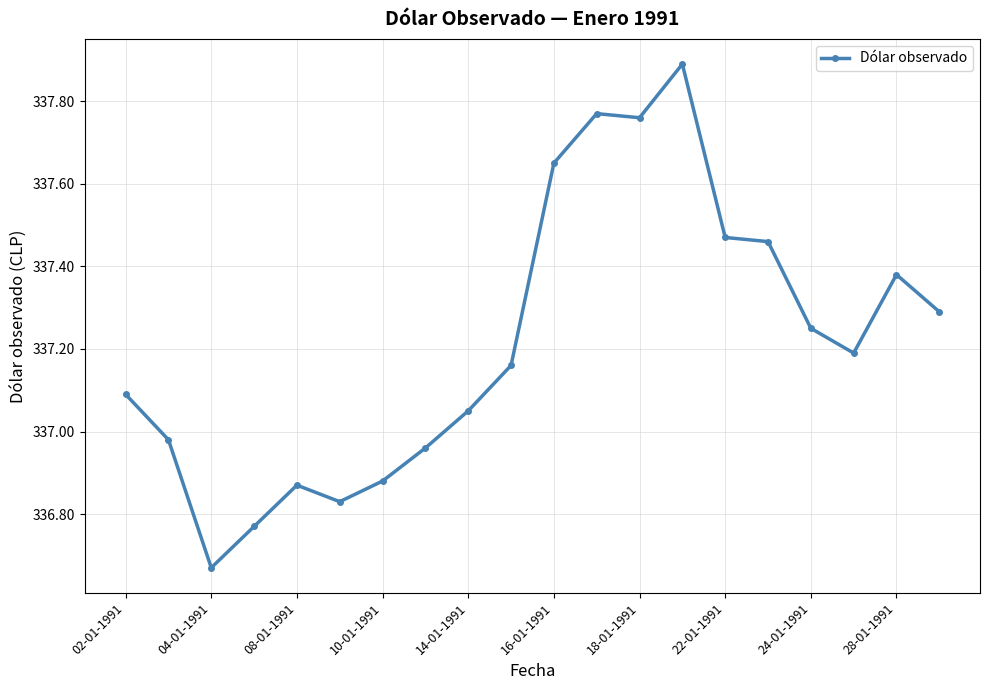

Does the chart have visible grid lines?

Yes